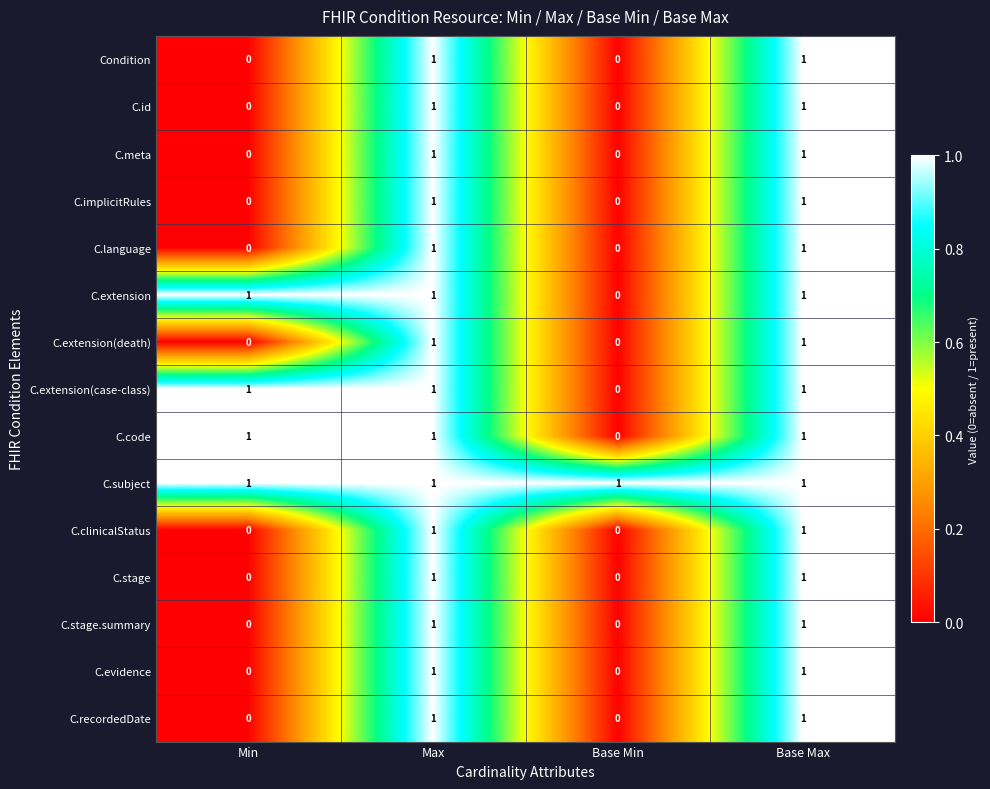

How many C.extension values are between 1 and 2?

3